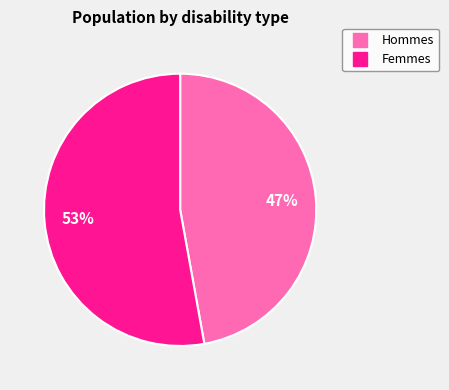

Is there any slice that represents more than half of the pie?

Yes